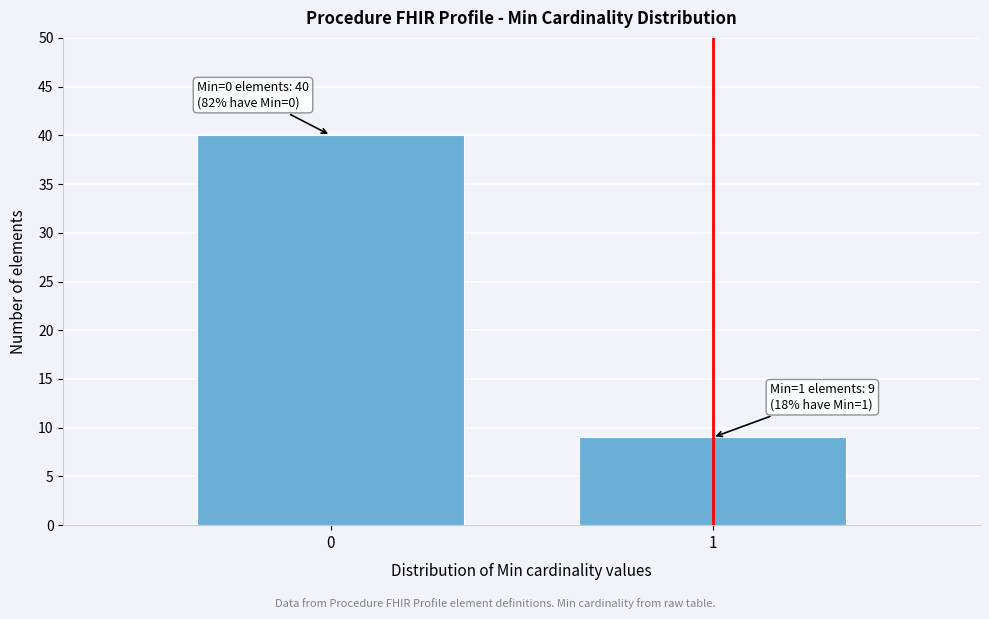

Reading left to right, what are all the values shown in this chart?

40	9